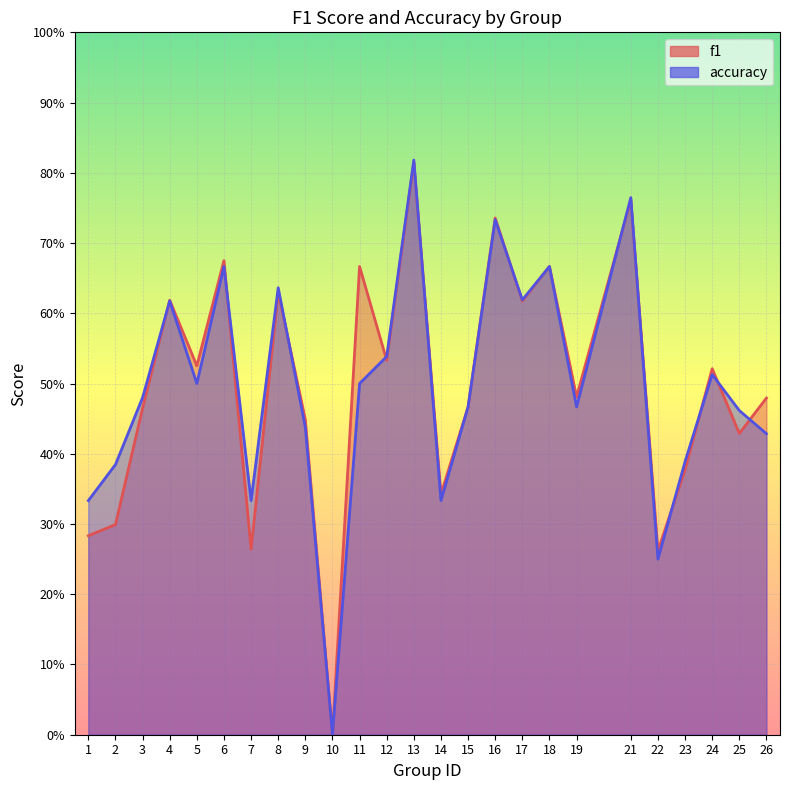

What are all the series names shown in the legend?

f1, accuracy